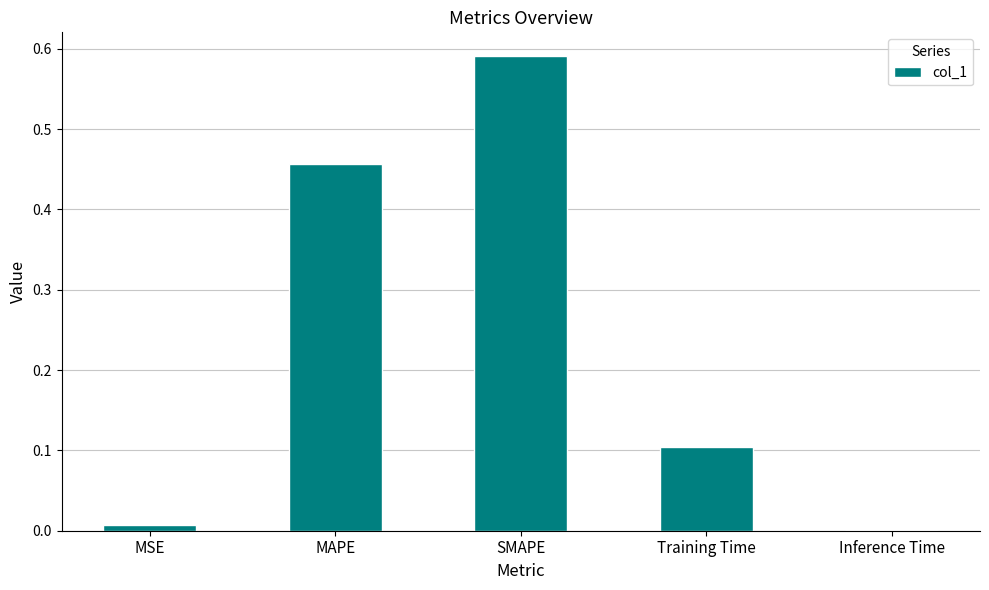

At which category does the chart reach its peak across all series?

SMAPE